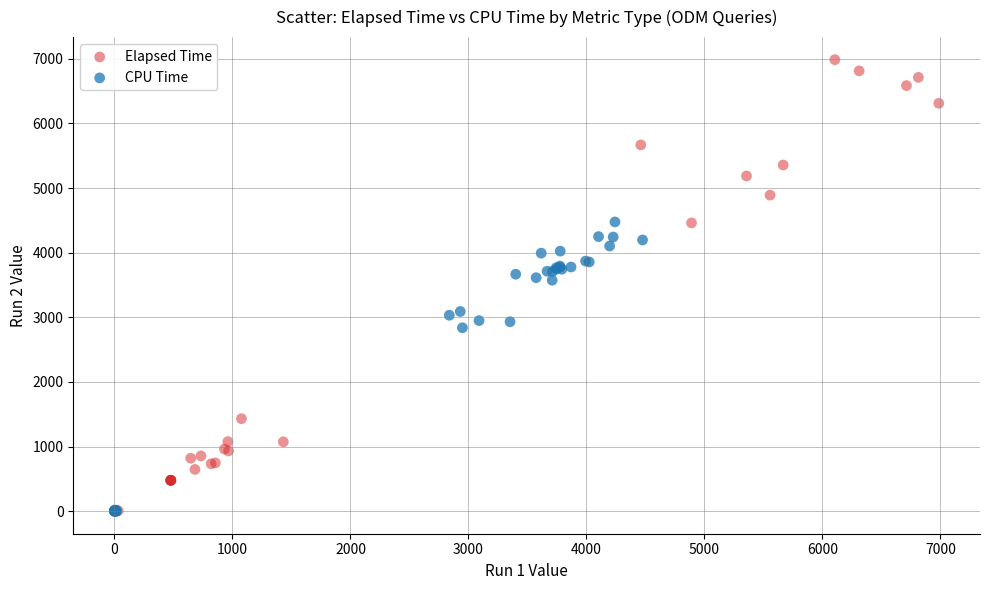

Which series contains the highest Y value?

Elapsed Time